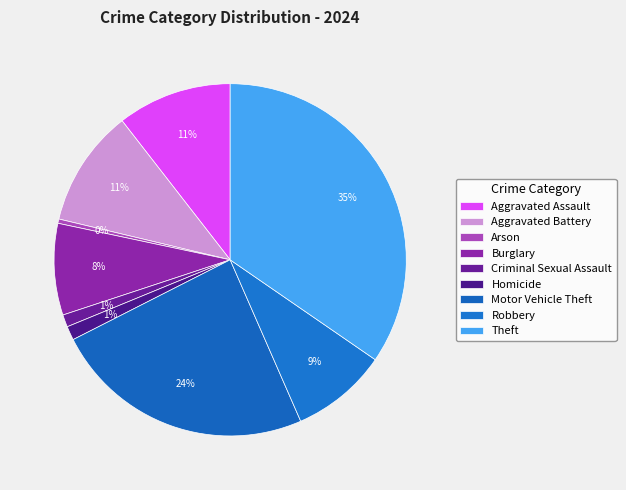

To the nearest percent, what is the difference between the Aggravated Assault and Criminal Sexual Assault slice percentages?

9%